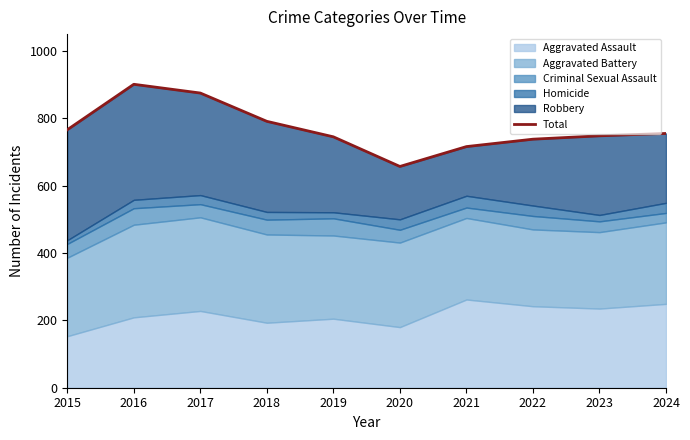

List the labels in order of value, smallest first.

2020, 2021, 2022, 2019, 2023, 2024, 2015, 2018, 2017, 2016